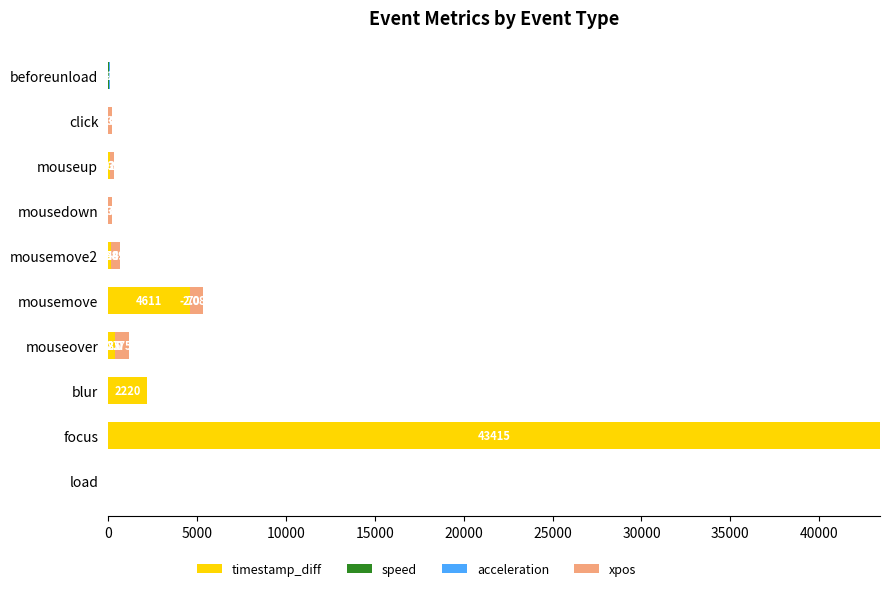

What is the sum of the timestamp_diff values at mouseup and click?

96.0